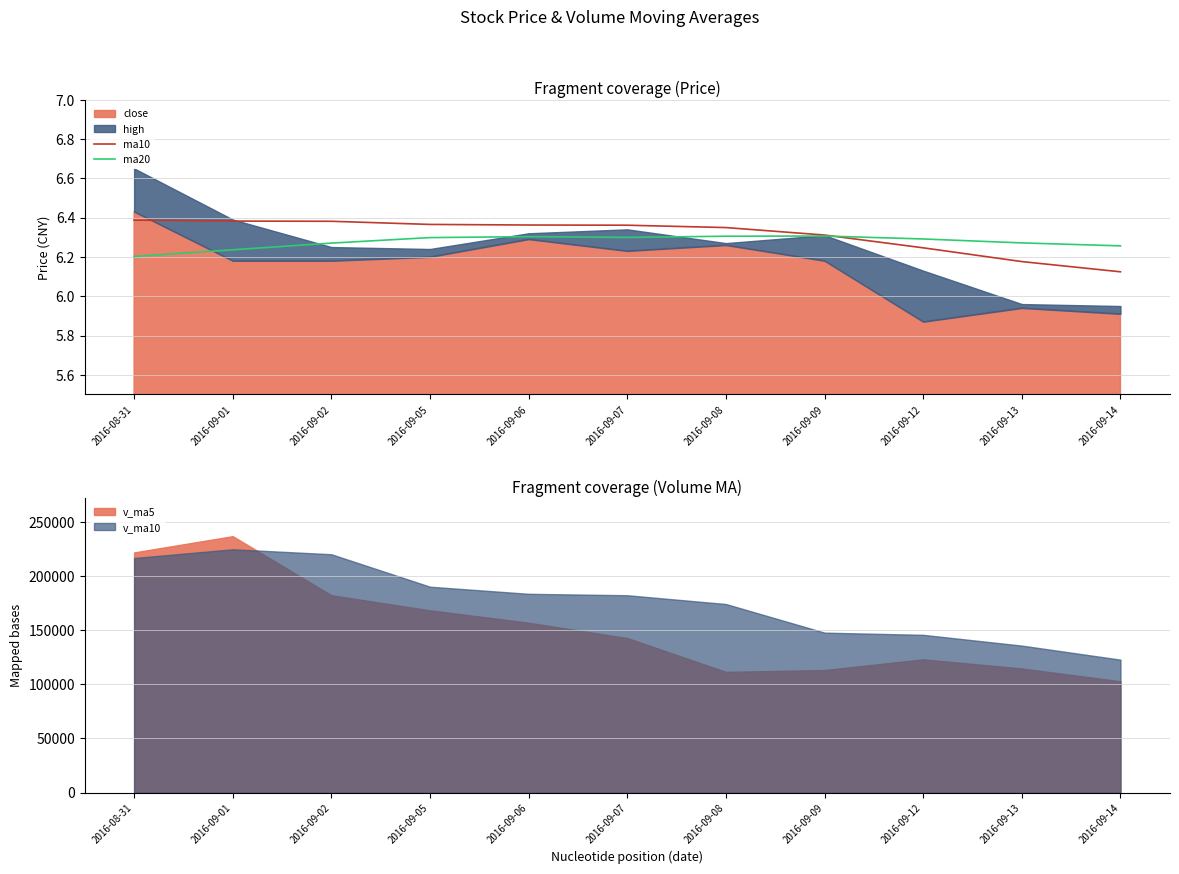

Does the chart display data point markers on the line(s)?

No